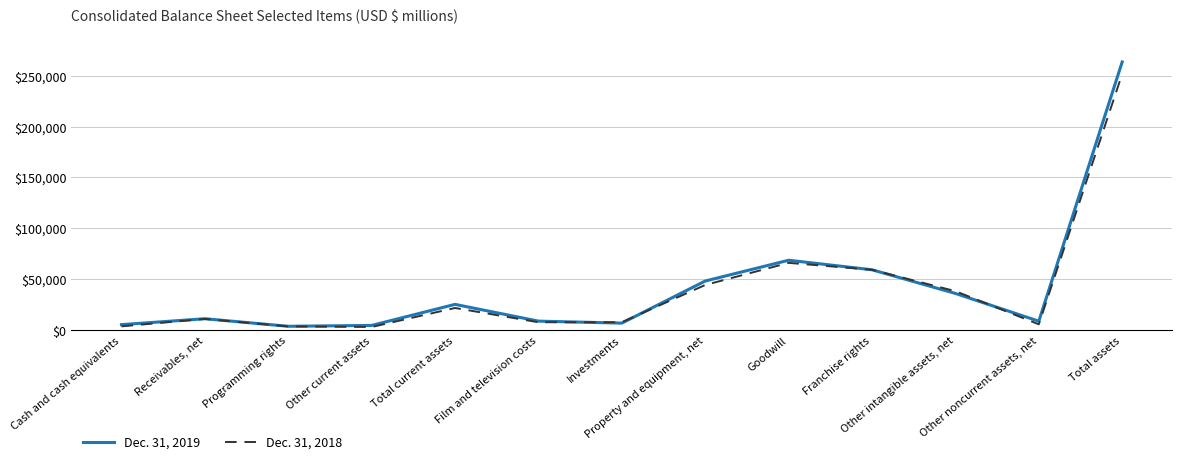

Which series has the largest range (max minus min)?

Dec. 31, 2019